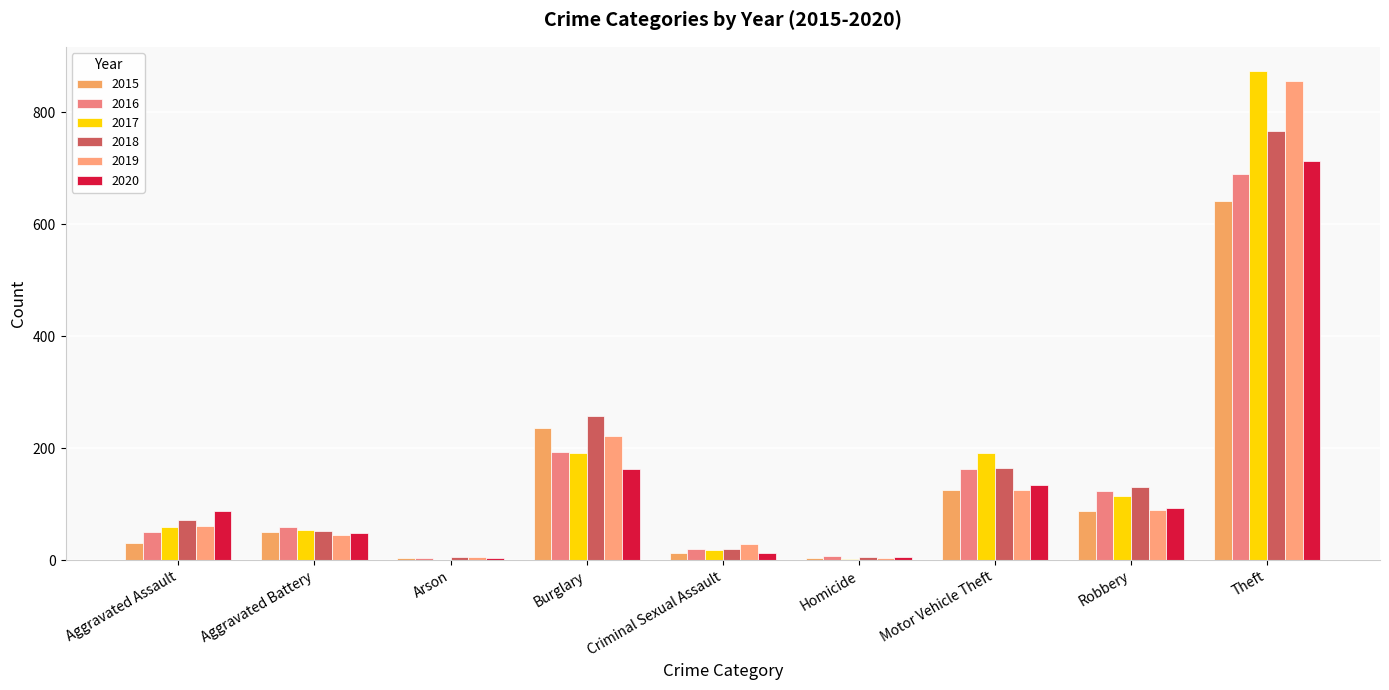

True or false: 2018 has a value of 5 at Homicide.

True